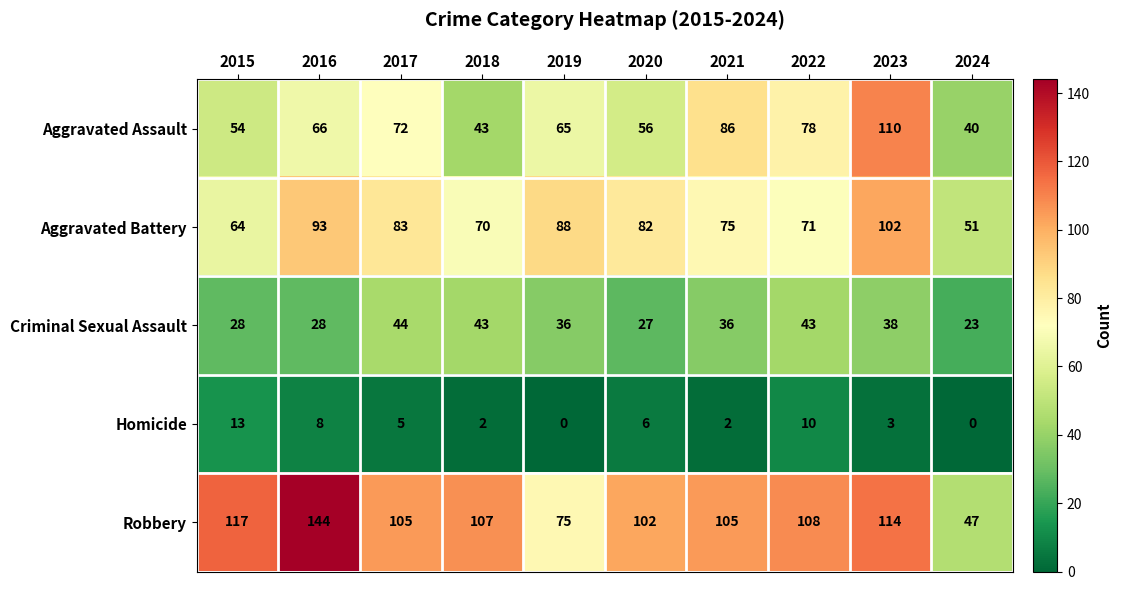

List the series in order of their peak value, lowest first.

Homicide, Criminal Sexual Assault, Aggravated Battery, Aggravated Assault, Robbery